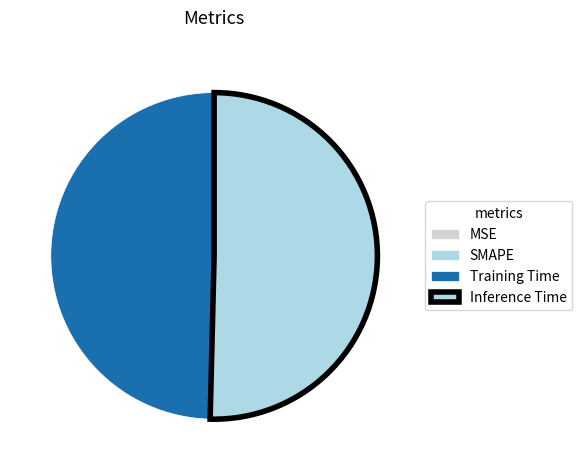

True or false: SMAPE accounts for 0% of the total.

True